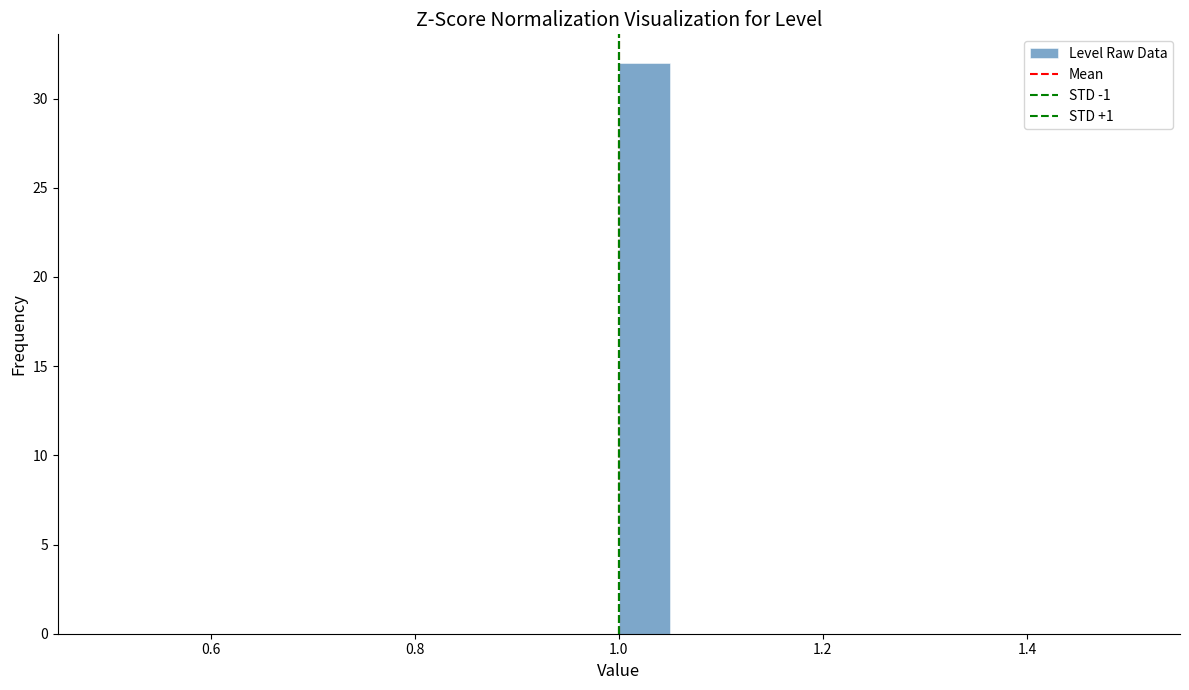

Read against the x-axis, roughly where is the centre of the tallest bar?

1.02